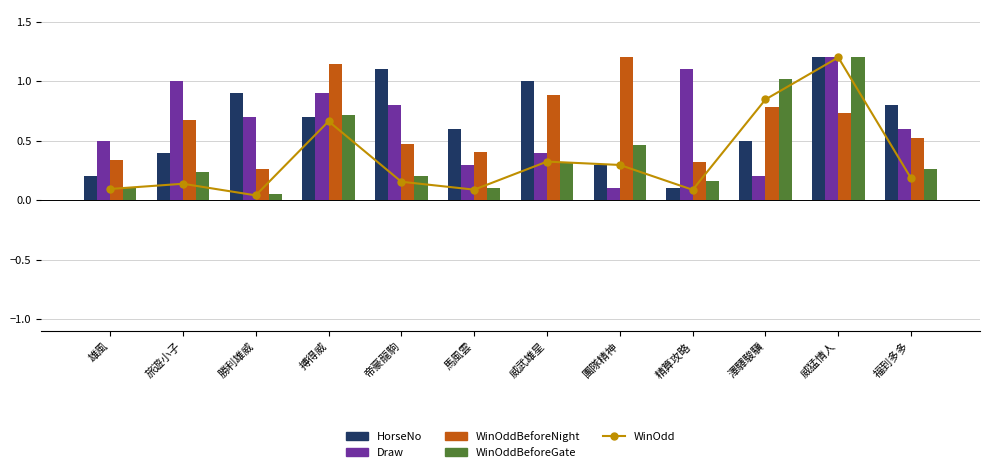

What is the difference between the highest and lowest values at 搏得威?

0.5